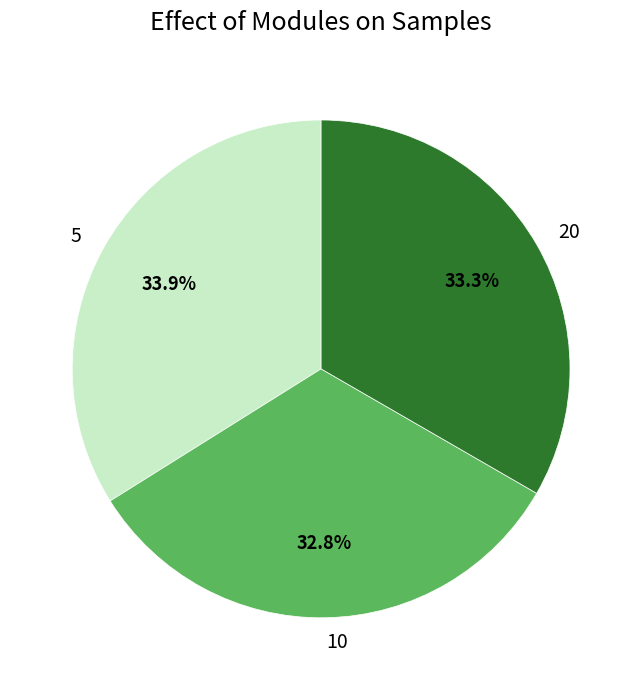

Rank the categories by value from highest to lowest.

5, 20, 10